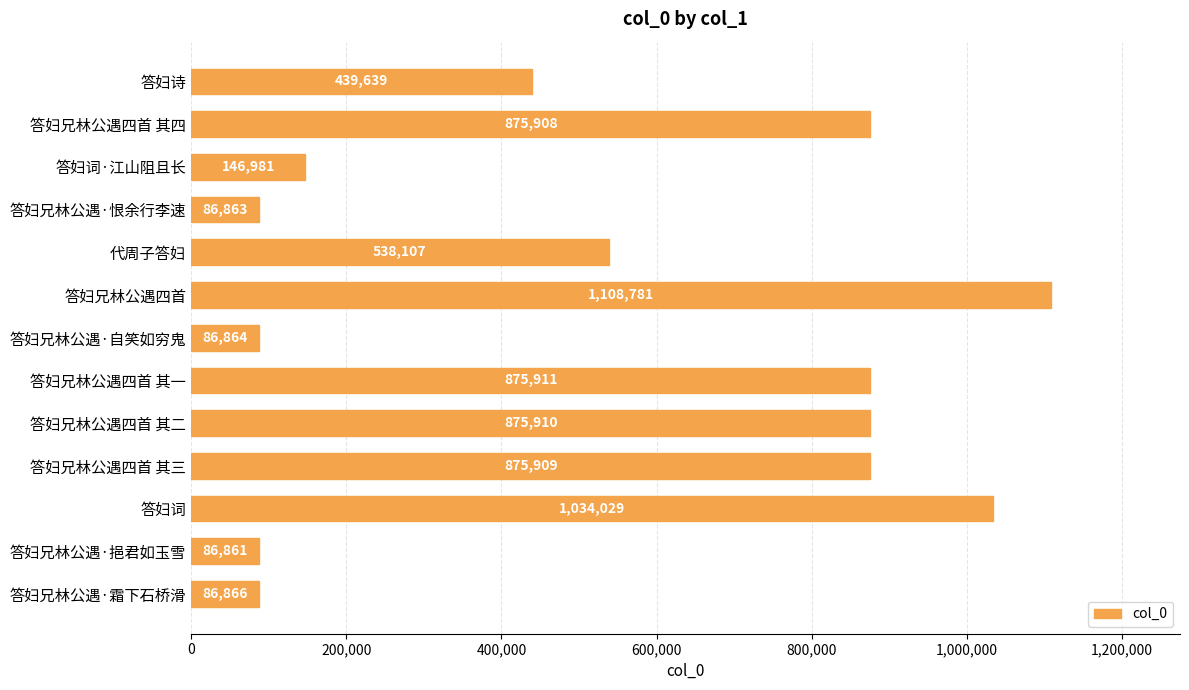

Count the number of data series in this chart.

1